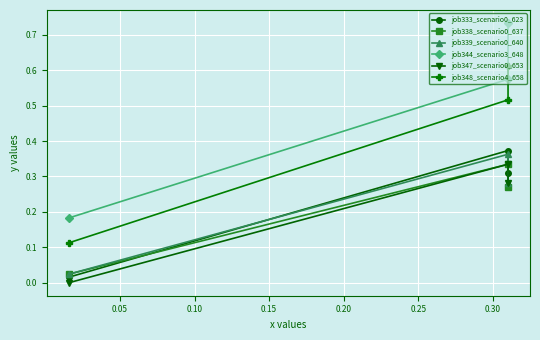

What is the value of the job348_scenario4_658 point at the 2nd from the left?

0.5